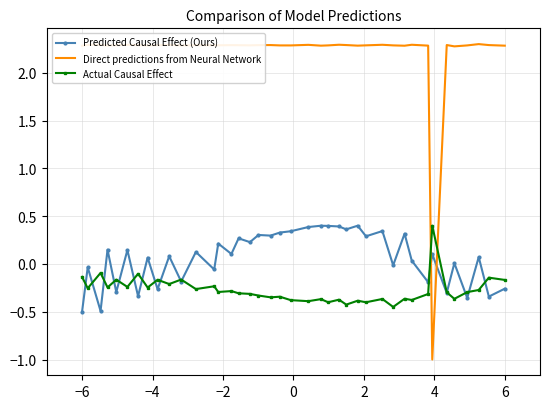

Which series has the widest spread of values?

Direct predictions from Neural Network